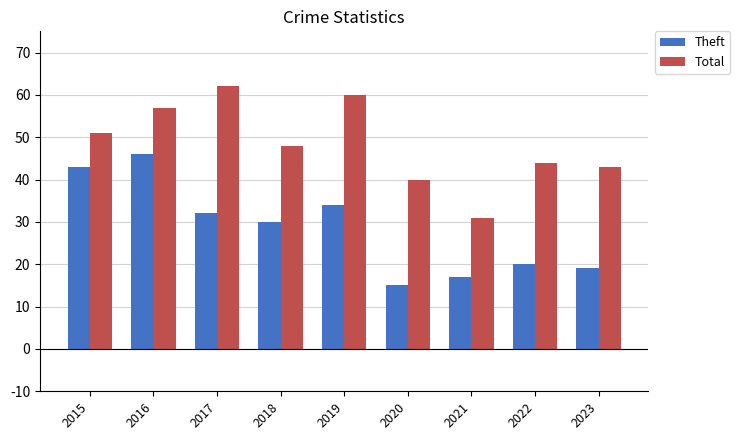

The value of Total at 2015 is 51. True or false?

True